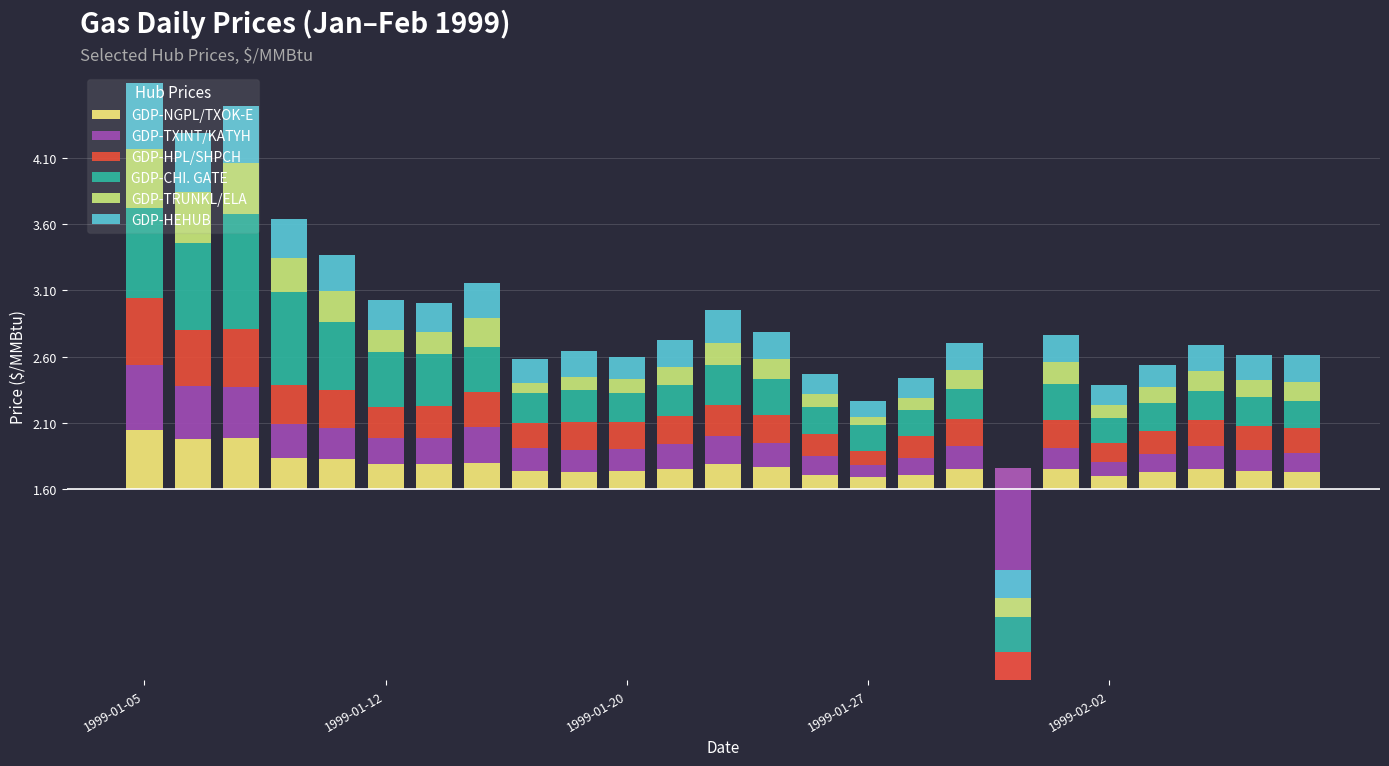

Count the GDP-CHI. GATE values in the range 0 to 1.

25